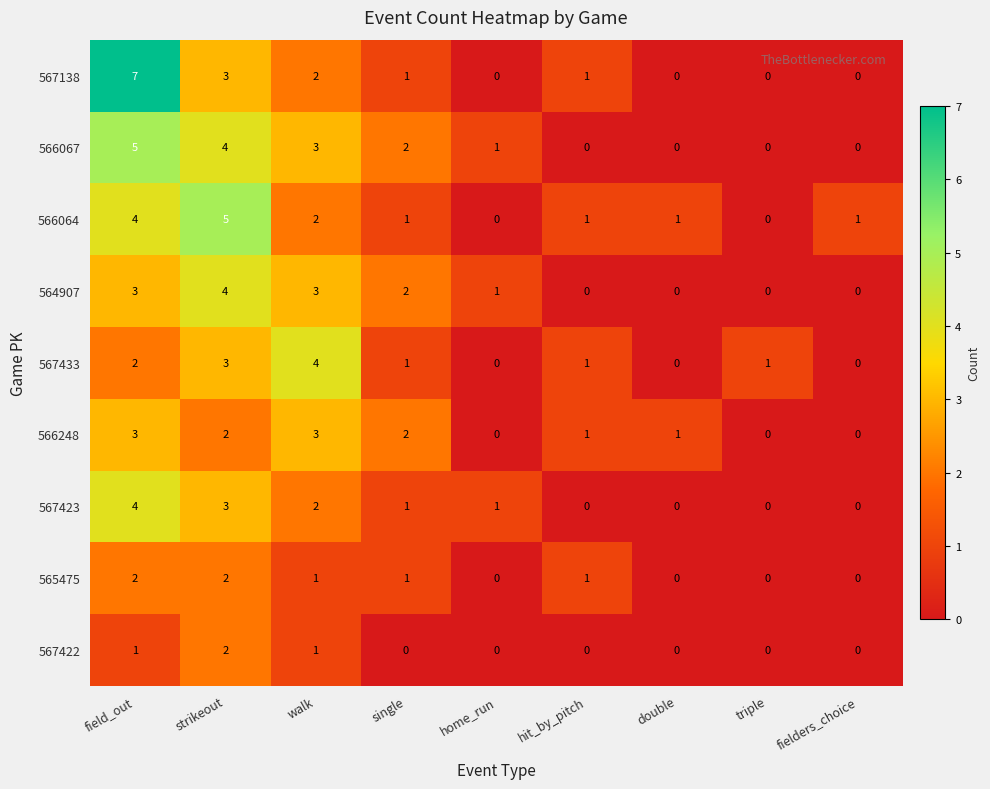

How many values in 567138 are above zero?

5